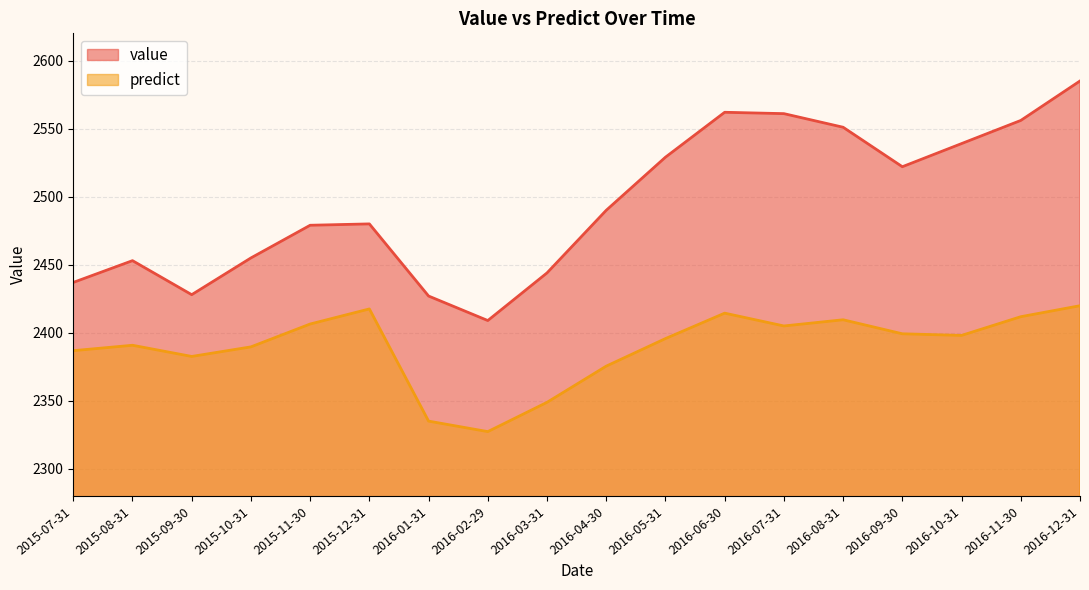

What position from the right is 2015-09-30?

16